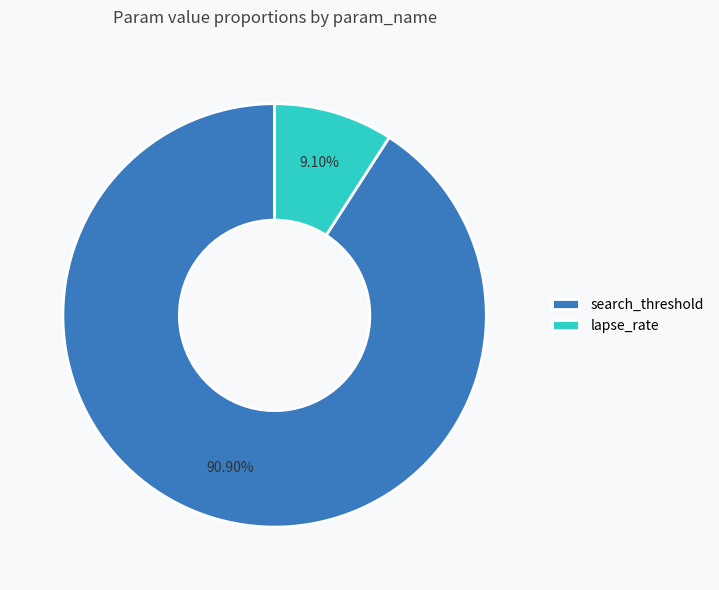

True or false: lapse_rate accounts for 1% of the total.

False